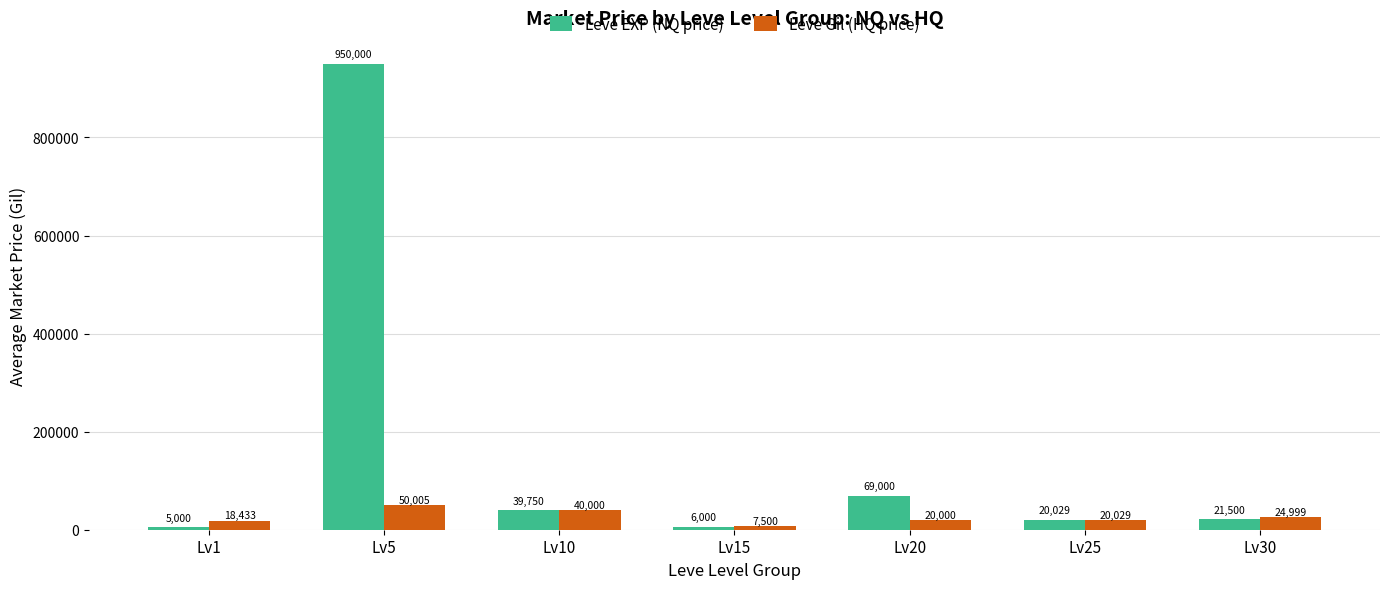

What are all the series names shown in the legend?

Leve EXP (NQ price), Leve Gil (HQ price)